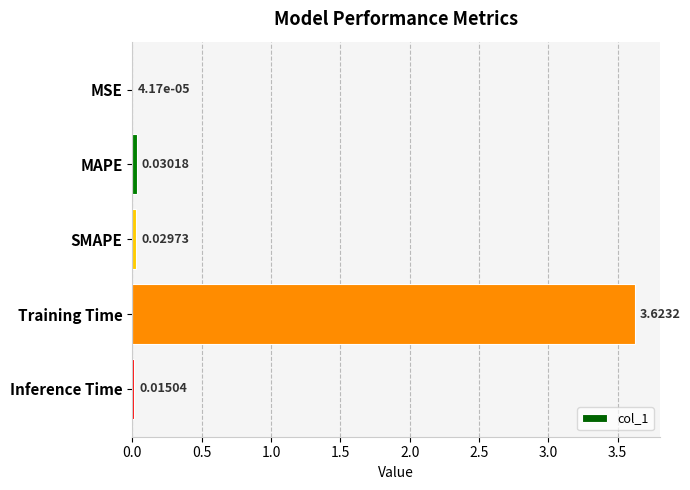

Where is the data nearest to the value 1?

MAPE